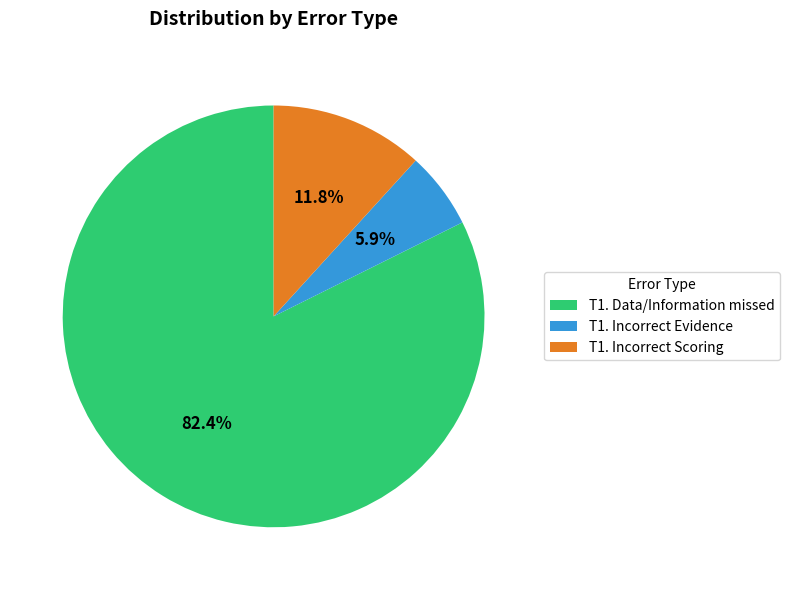

What is the smallest slice in the pie chart?

T1. Incorrect Evidence